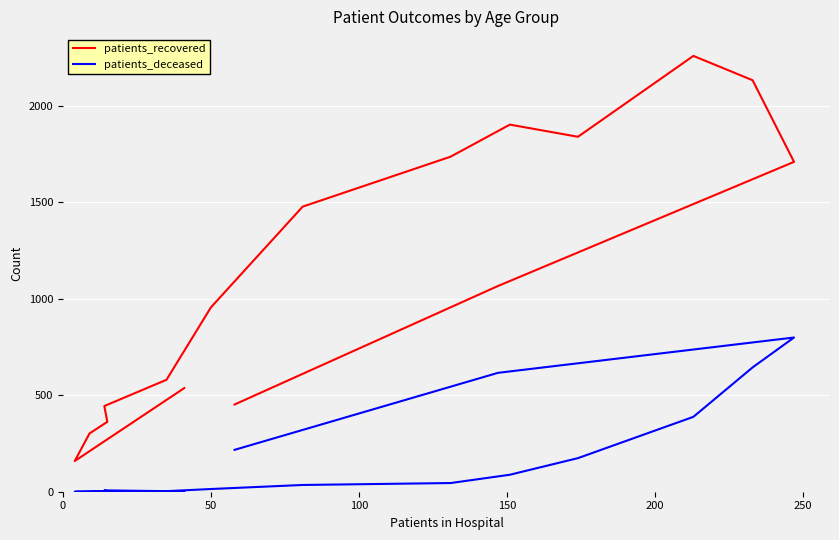

Rank the series at 100 from lowest to highest value.

patients_deceased, patients_recovered